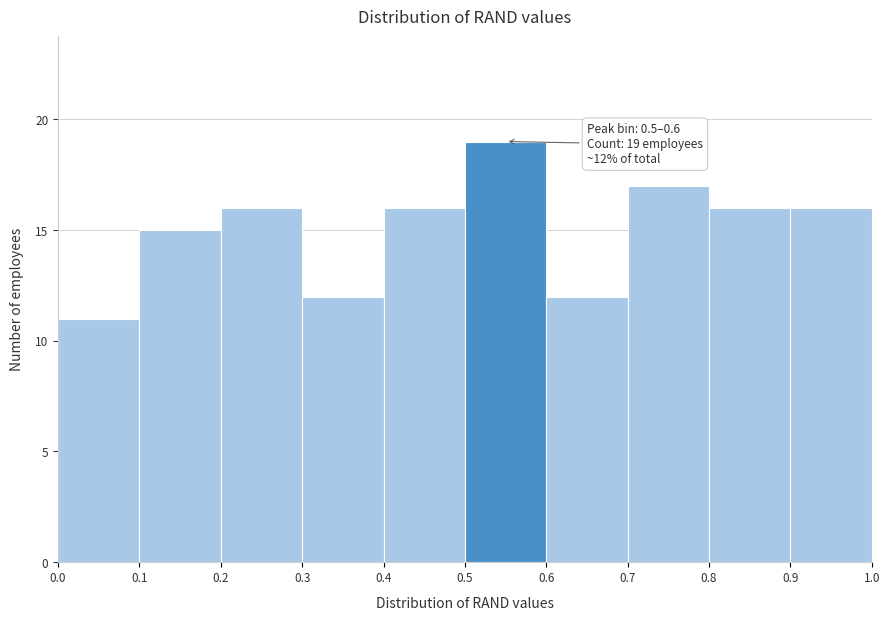

Which range on the x-axis has the tallest bar?

0.5 to 0.6